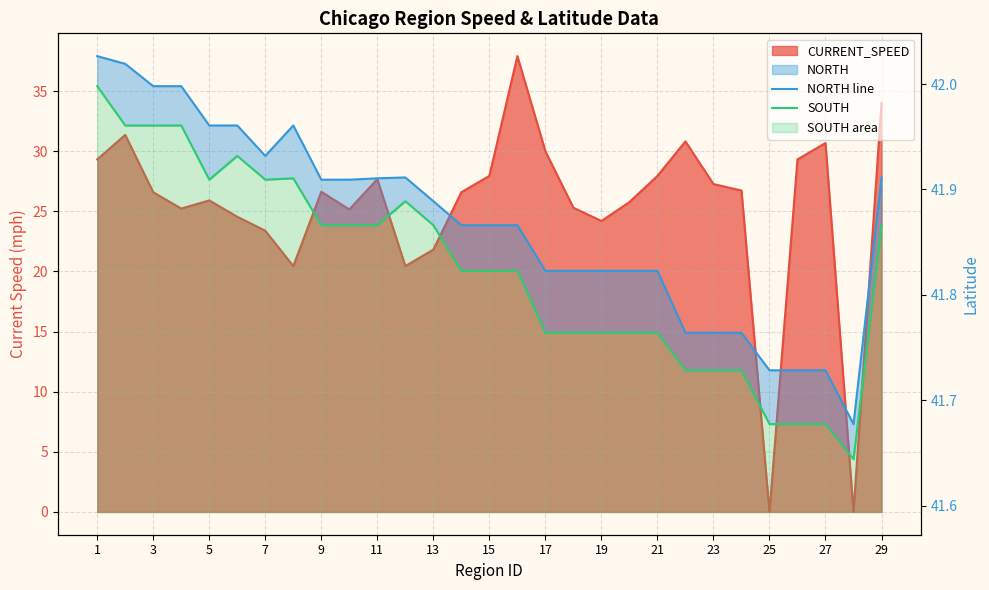

List the series in order of their peak value, highest first.

NORTH line, SOUTH